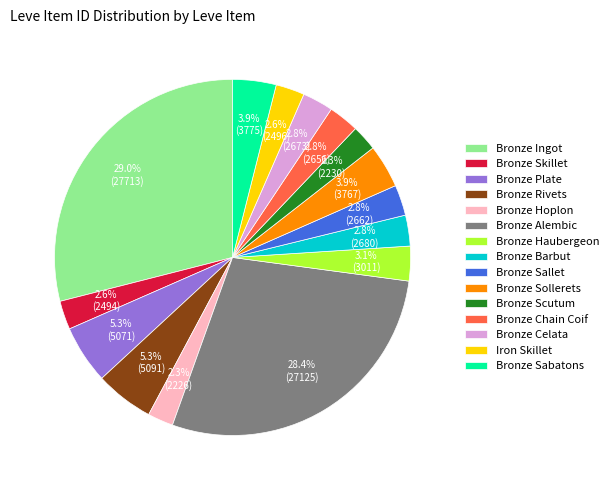

Does Bronze Barbut account for over 50% of the chart?

No